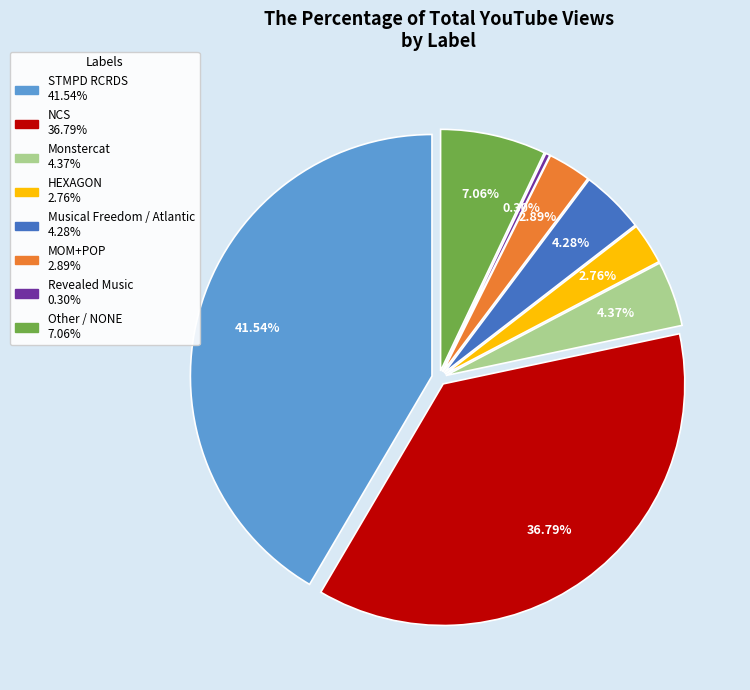

What percentage is the Monstercat slice, to the nearest percent?

4%